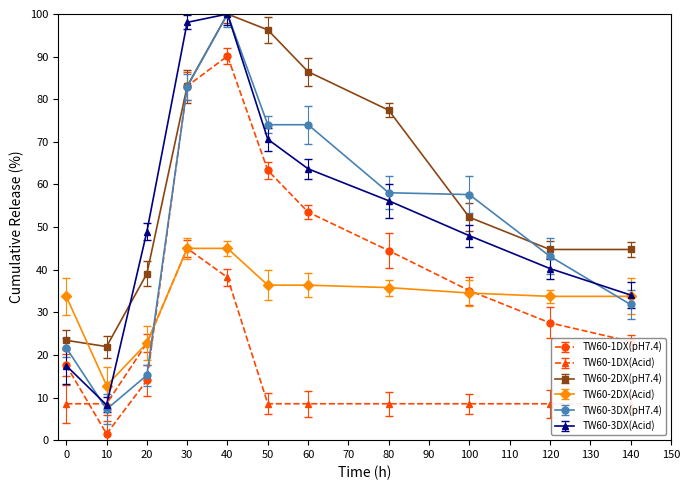

Rank the categories by TW60-1DX(pH7.4) value from lowest to highest.

10, 20, 0, 140, 120, 100, 80, 60, 50, 30, 40